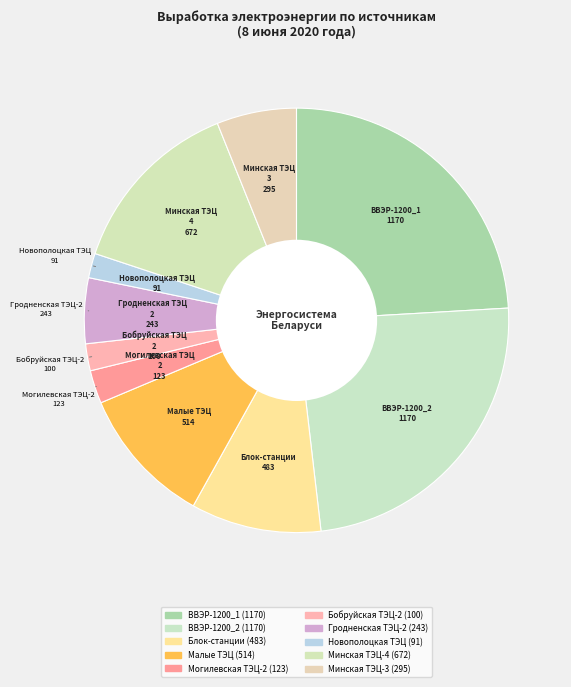

What percentage do Малые ТЭЦ and ВВЭР-1200_2 together represent?

34.8%